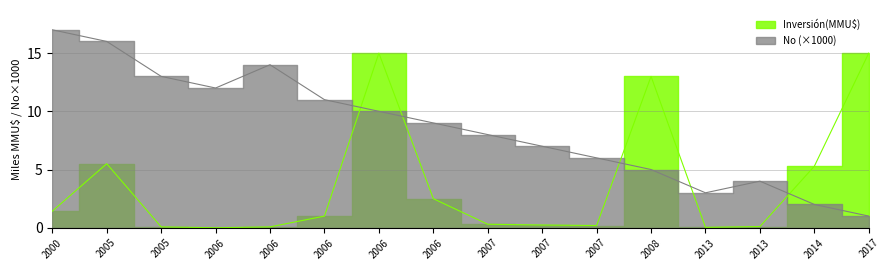

What is the sum of the Inversión(MMU$) values at 2014 and 2006?

5.4